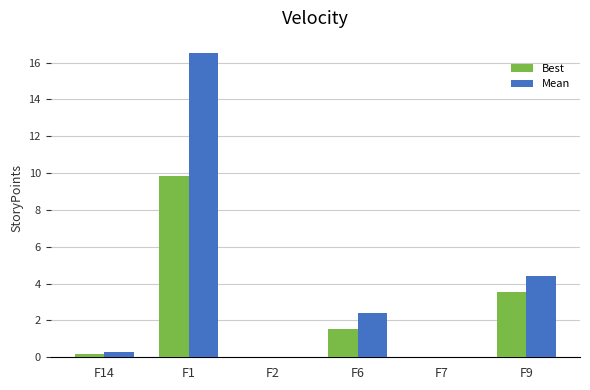

At which category is the sum across all series the highest?

F1